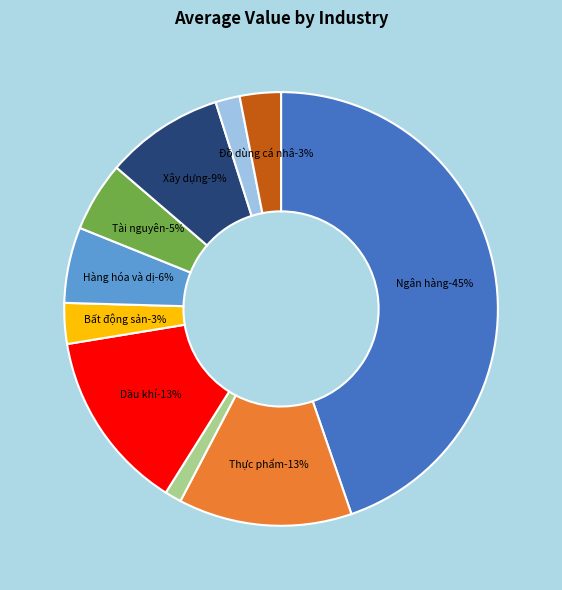

How many slices are in this pie chart?

10